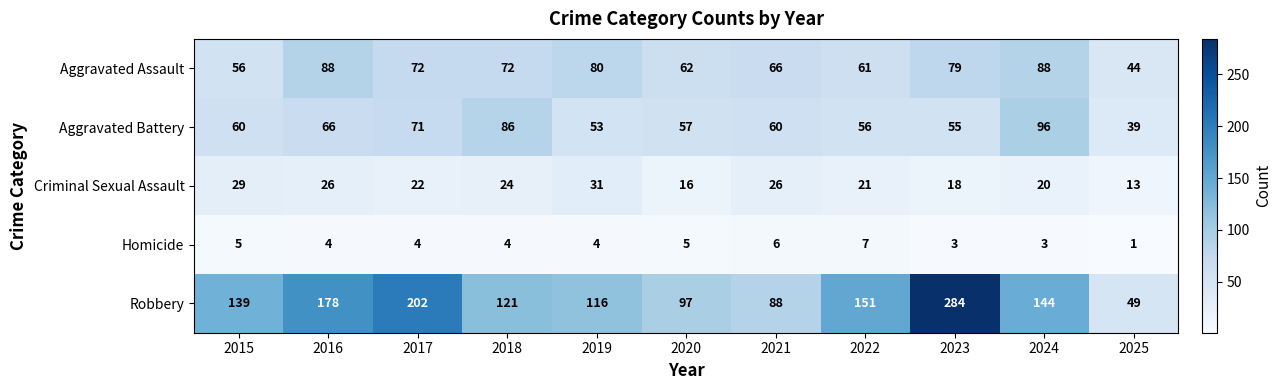

Which category has the highest value in the Robbery series?

2023